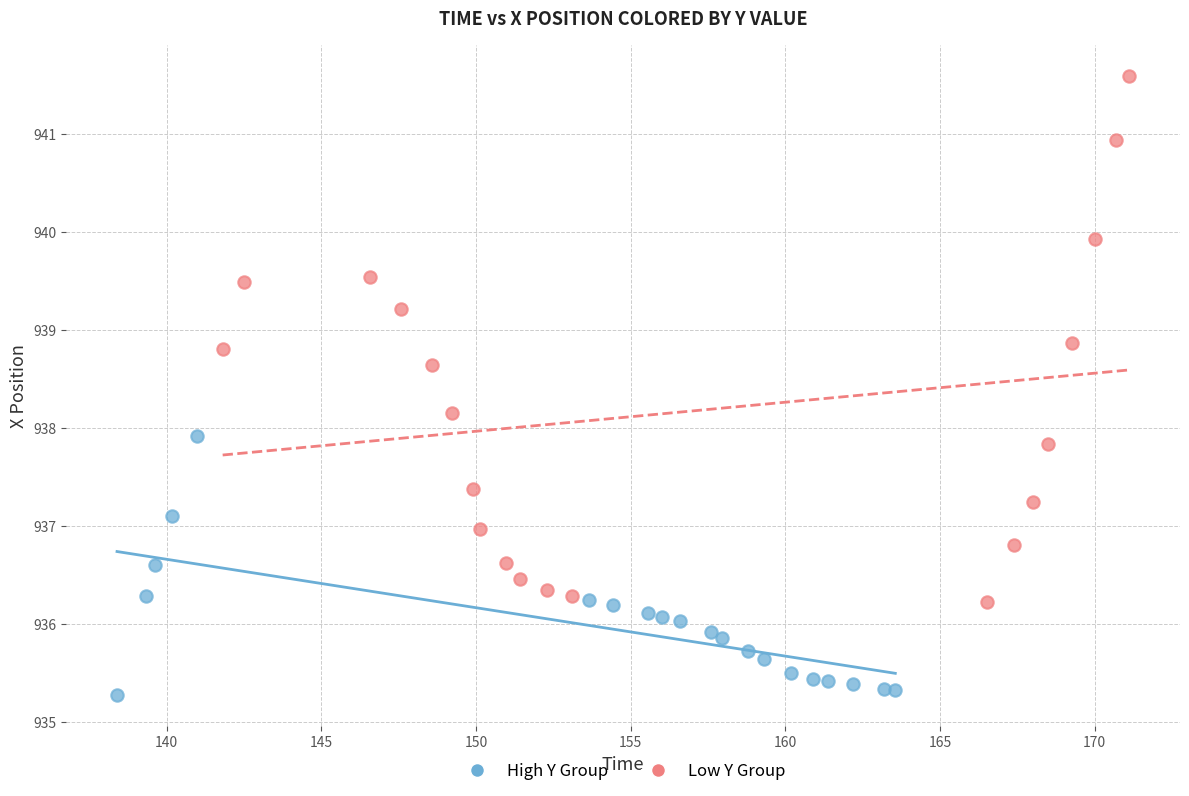

Which series has the widest spread of Y values?

Low Y Group